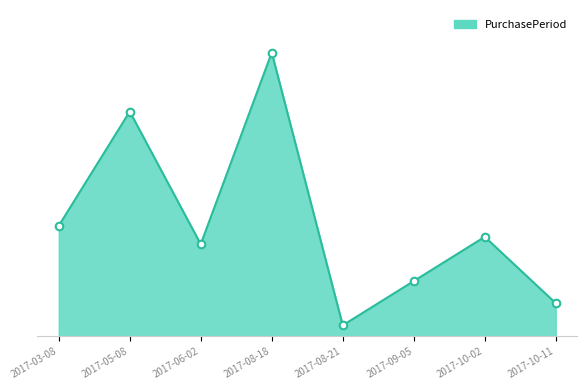

Which has a higher value, 2017-08-21 or 2017-10-02?

2017-10-02